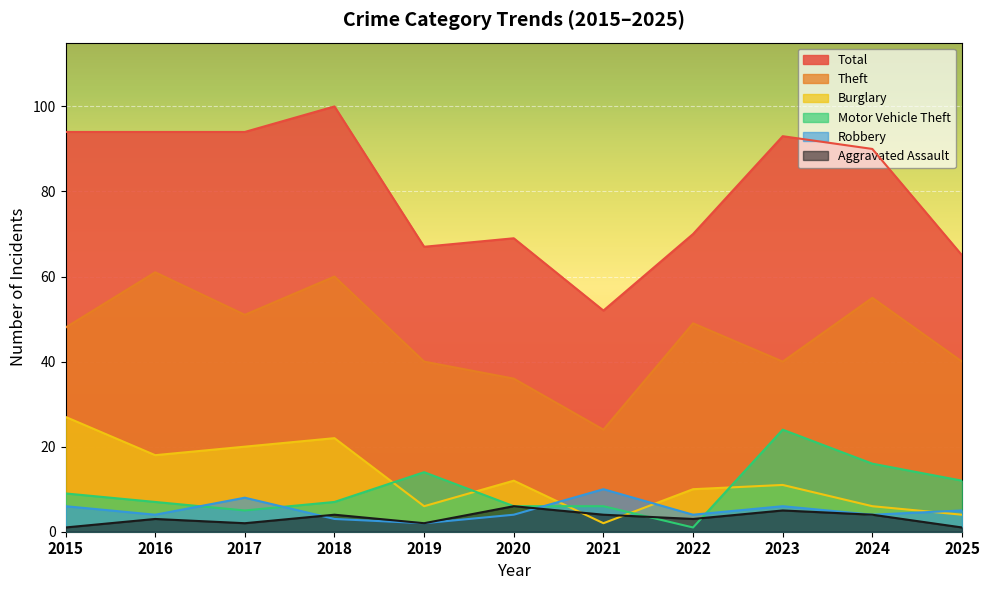

Reading left to right, list all the values displayed in this chart.

Burglary: 2015=27	2016=18	2017=20	2018=22	2019=6	2020=12	2021=2	2022=10	2023=11	2024=6	2025=4
Theft: 2015=48	2016=61	2017=51	2018=60	2019=40	2020=36	2021=24	2022=49	2023=40	2024=55	2025=40
Motor Vehicle Theft: 2015=9	2016=7	2017=5	2018=7	2019=14	2020=6	2021=6	2022=1	2023=24	2024=16	2025=12
Robbery: 2015=6	2016=4	2017=8	2018=3	2019=2	2020=4	2021=10	2022=4	2023=6	2024=4	2025=5
Aggravated Assault: 2015=1	2016=3	2017=2	2018=4	2019=2	2020=6	2021=4	2022=3	2023=5	2024=4	2025=1
Total: 2015=94	2016=94	2017=94	2018=100	2019=67	2020=69	2021=52	2022=70	2023=93	2024=90	2025=65